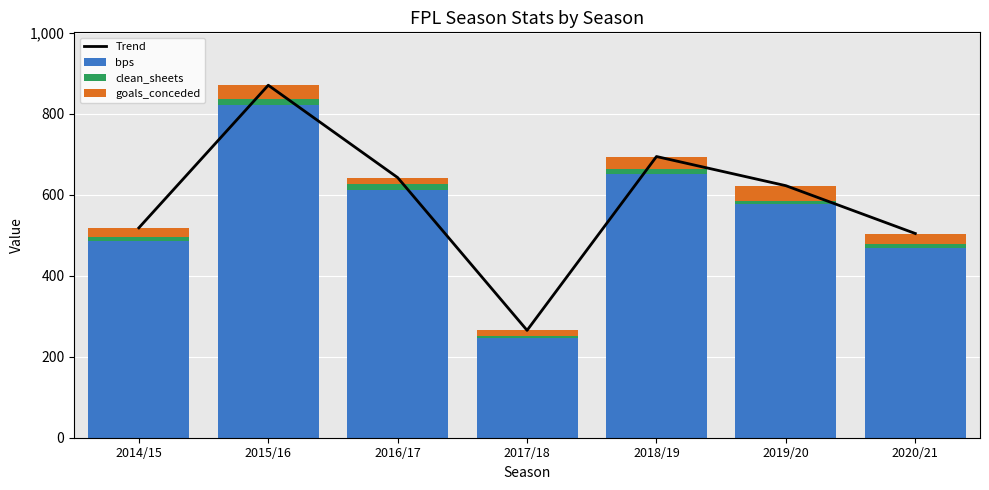

At which category is the sum across all series the highest?

2015/16